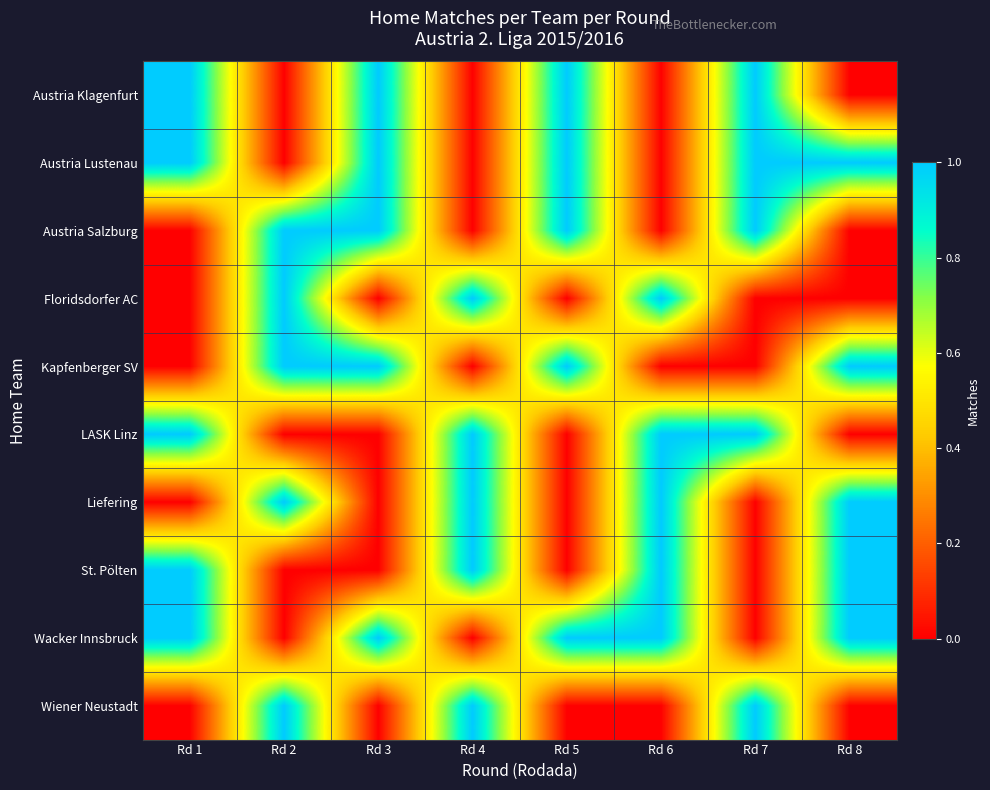

Reading right to left, list all the values displayed in this chart.

Austria Klagenfurt: Rd 8=0	Rd 7=1	Rd 6=0	Rd 5=1	Rd 4=0	Rd 3=1	Rd 2=0	Rd 1=1
Austria Lustenau: Rd 8=1	Rd 7=1	Rd 6=0	Rd 5=1	Rd 4=0	Rd 3=1	Rd 2=0	Rd 1=1
Austria Salzburg: Rd 8=0	Rd 7=1	Rd 6=0	Rd 5=1	Rd 4=0	Rd 3=1	Rd 2=1	Rd 1=0
Floridsdorfer AC: Rd 8=0	Rd 7=0	Rd 6=1	Rd 5=0	Rd 4=1	Rd 3=0	Rd 2=1	Rd 1=0
Kapfenberger SV: Rd 8=1	Rd 7=0	Rd 6=0	Rd 5=1	Rd 4=0	Rd 3=1	Rd 2=1	Rd 1=0
LASK Linz: Rd 8=0	Rd 7=1	Rd 6=1	Rd 5=0	Rd 4=1	Rd 3=0	Rd 2=0	Rd 1=1
Liefering: Rd 8=1	Rd 7=0	Rd 6=1	Rd 5=0	Rd 4=1	Rd 3=0	Rd 2=1	Rd 1=0
St. Pölten: Rd 8=1	Rd 7=0	Rd 6=1	Rd 5=0	Rd 4=1	Rd 3=0	Rd 2=0	Rd 1=1
Wacker Innsbruck: Rd 8=1	Rd 7=0	Rd 6=1	Rd 5=1	Rd 4=0	Rd 3=1	Rd 2=0	Rd 1=1
Wiener Neustadt: Rd 8=0	Rd 7=1	Rd 6=0	Rd 5=0	Rd 4=1	Rd 3=0	Rd 2=1	Rd 1=0